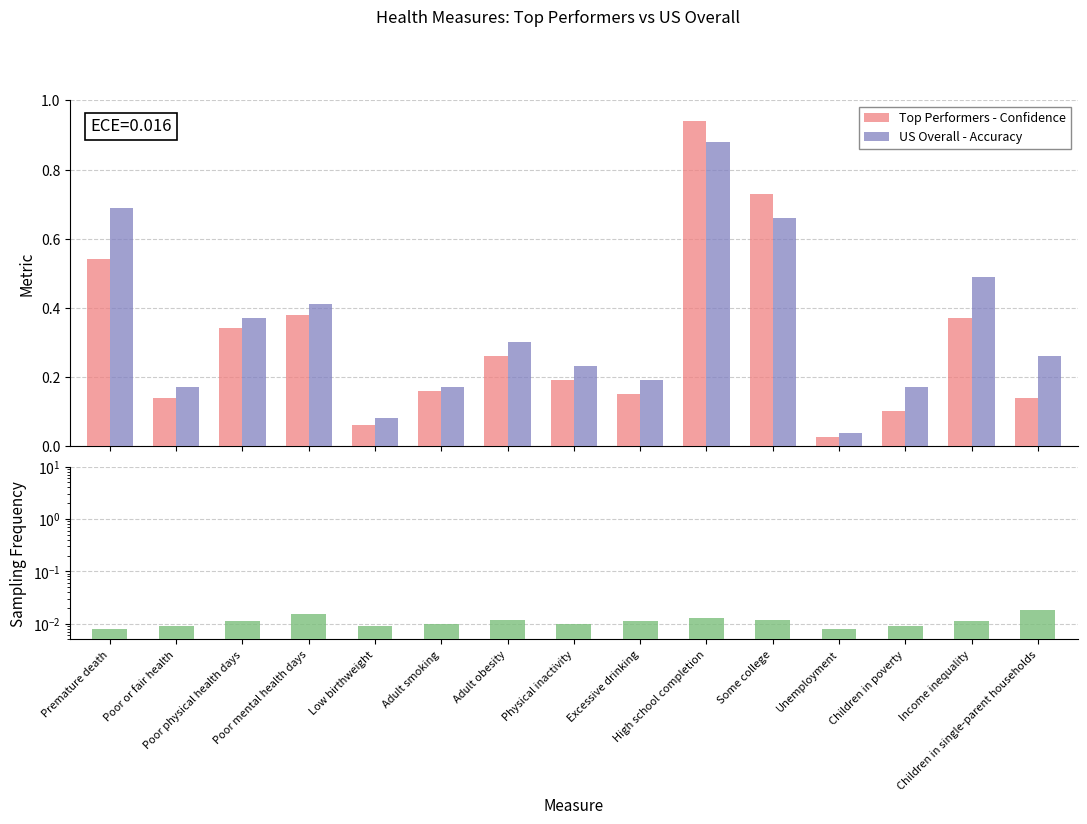

At which category does the chart reach its minimum across all series?

Premature death